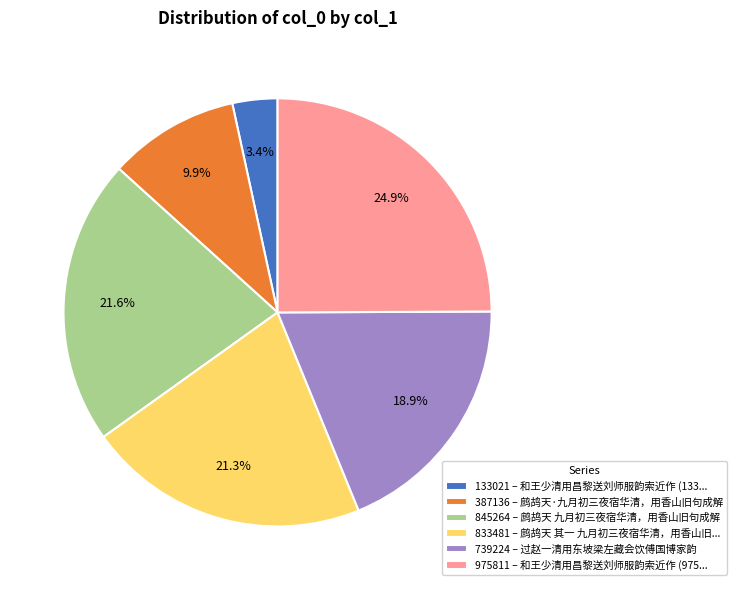

To the nearest percent, what is the difference between the largest and smallest slice percentages?

22%